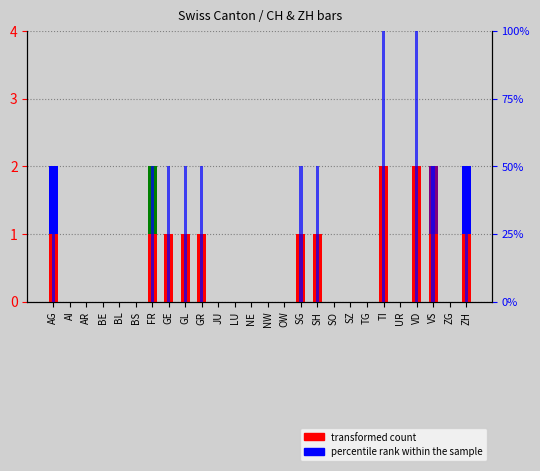

What position from the right is VD?

4